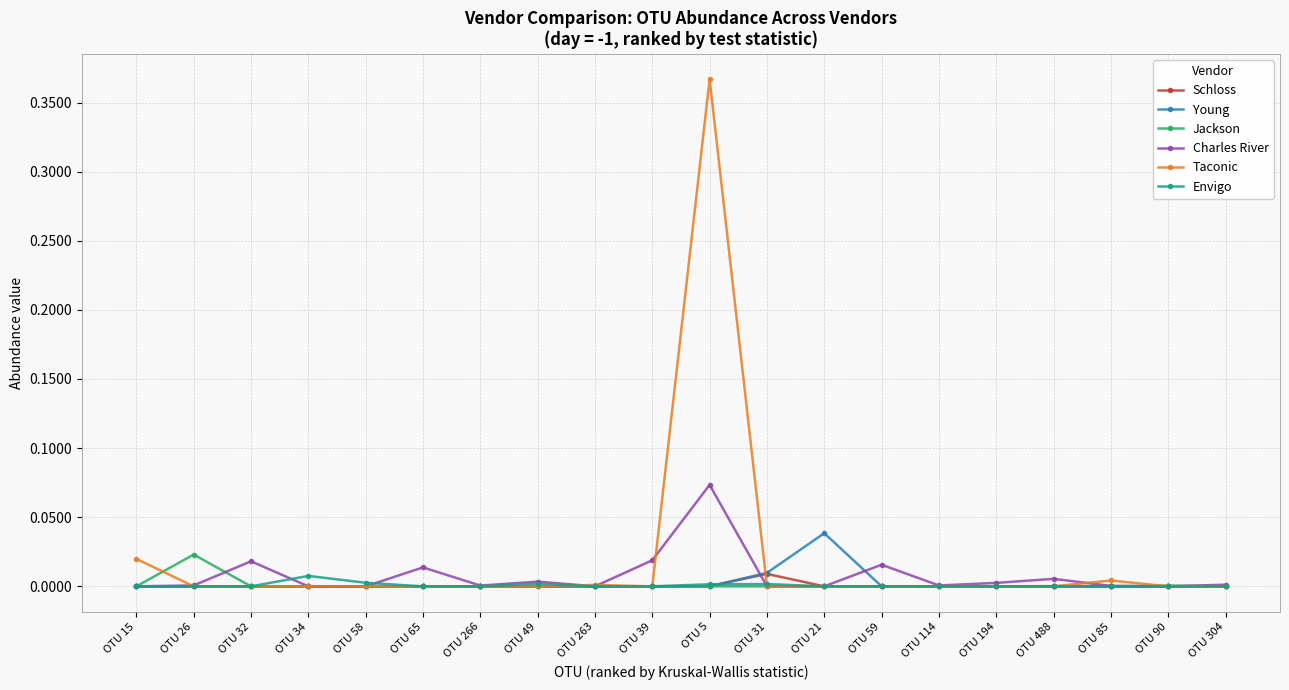

Where is the first local maximum for Jackson?

OTU 26